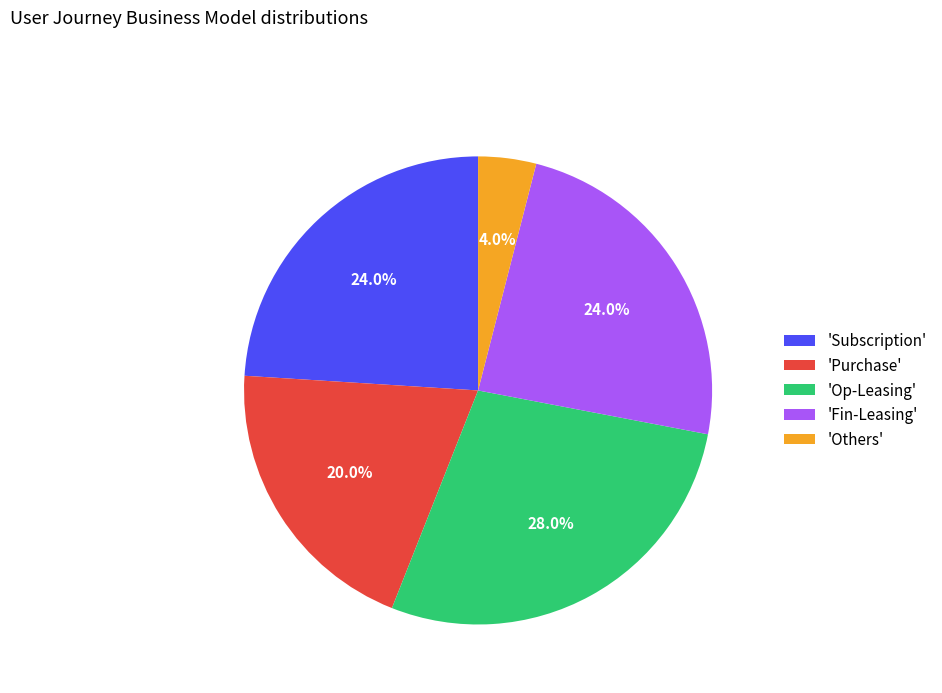

Which slice is the largest?

'Op-Leasing'